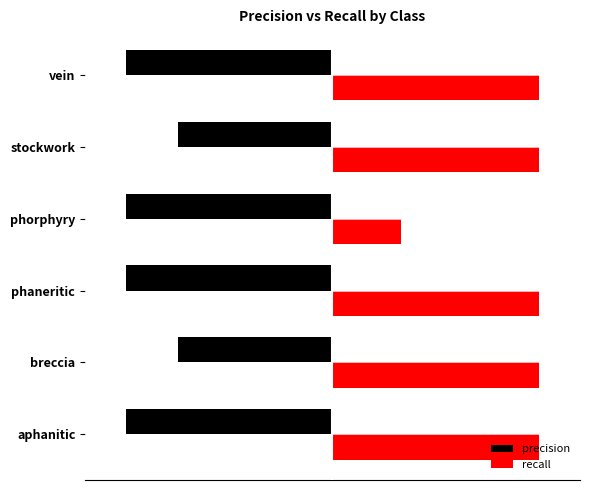

What are all the series names shown in the legend?

precision, recall